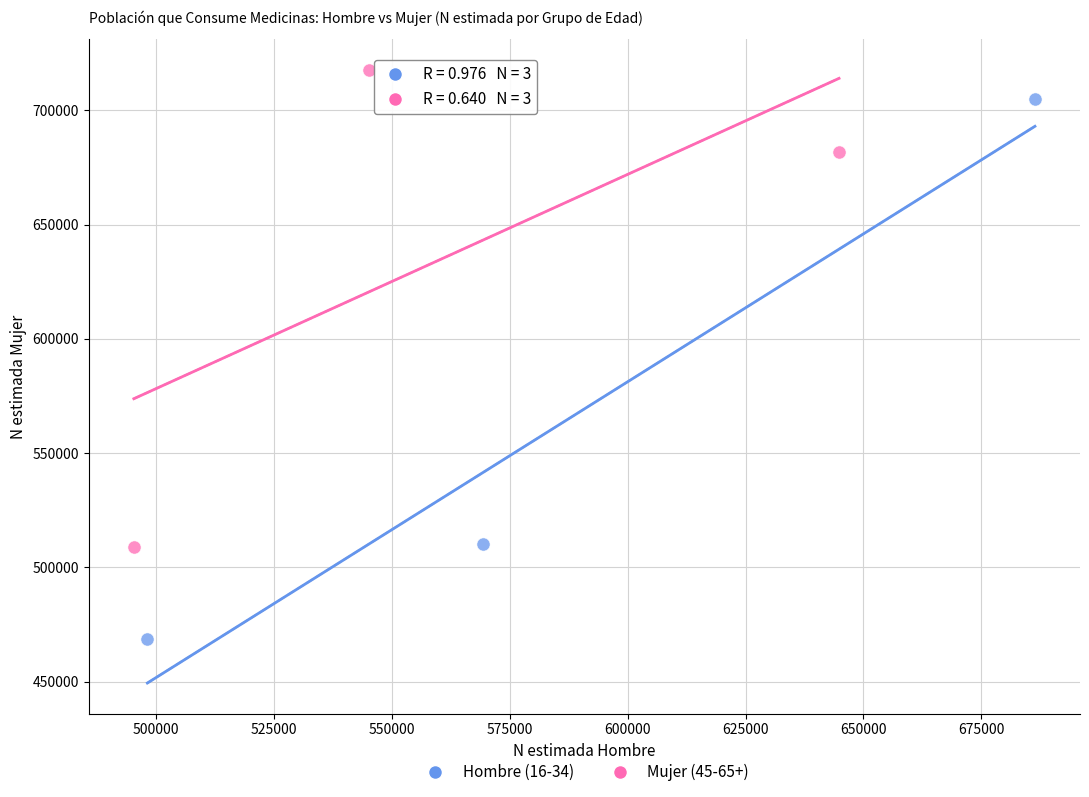

What are all the series names shown in the legend?

Hombre (16-34), Mujer (45-65+)